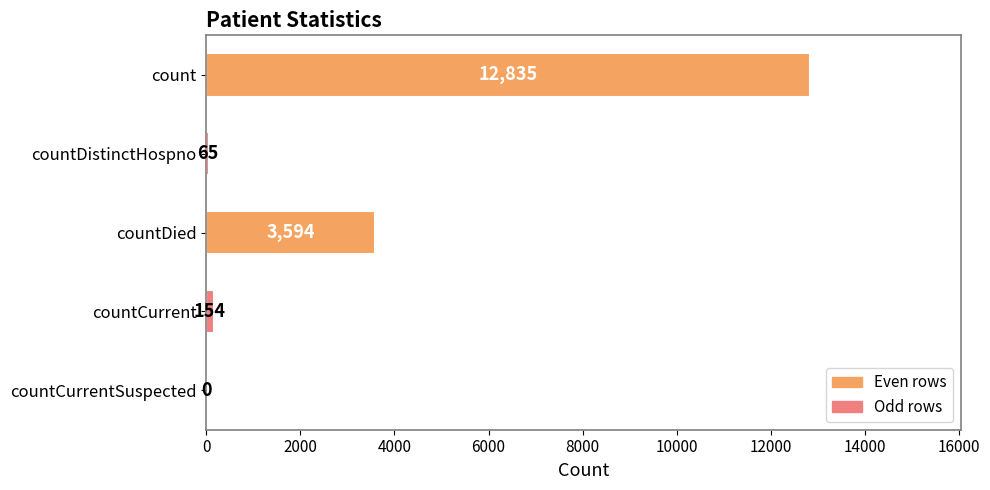

What is the sum of all values?

16648